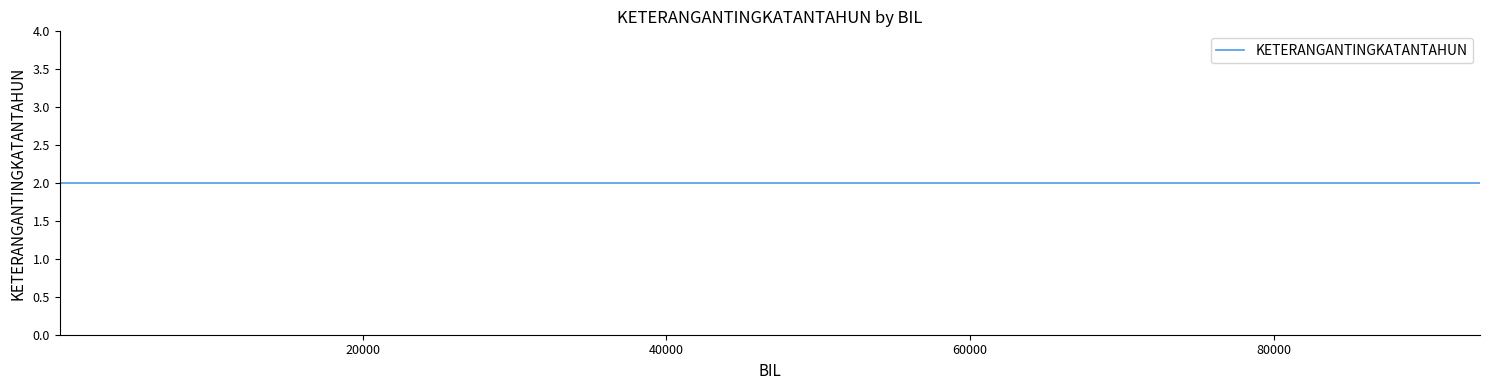

True or false: there are more than 1 points higher than both neighbors.

False